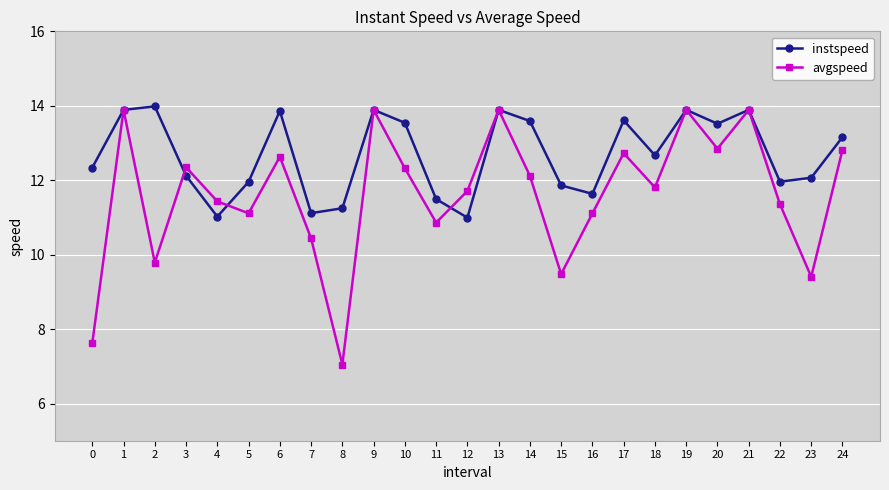

Which series has the largest range (max minus min)?

avgspeed